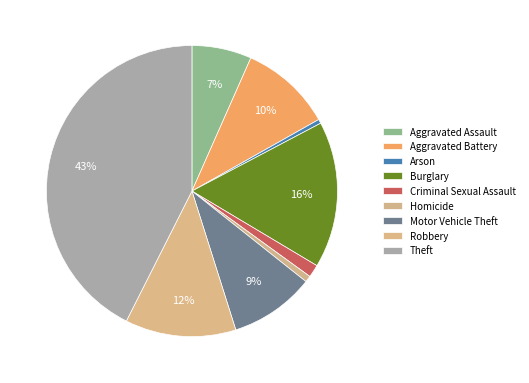

To the nearest percent, what portion does Aggravated Assault represent?

7%